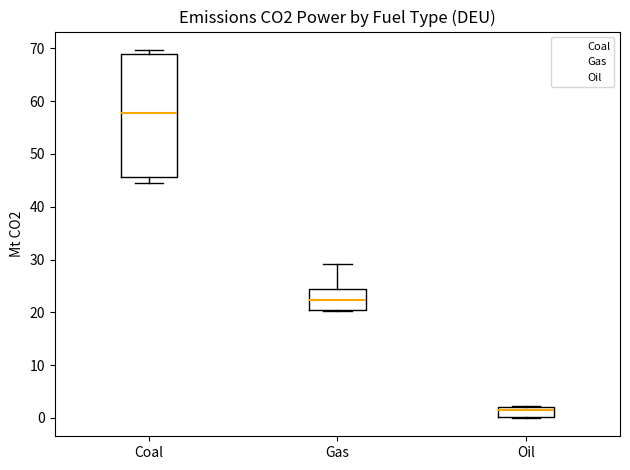

Comparing the boxes themselves (not the whiskers), which one is the tallest?

Coal